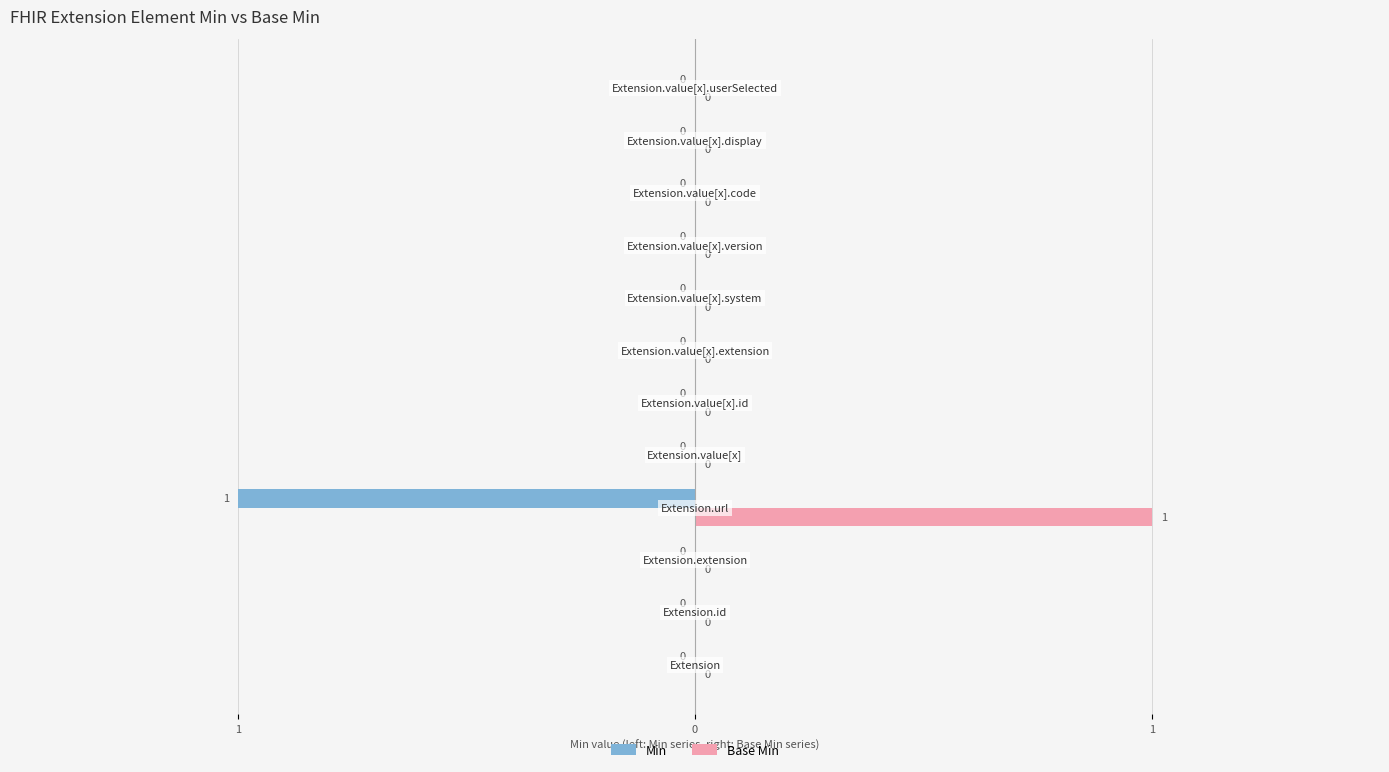

What are all the series names shown in the legend?

Min, Base Min